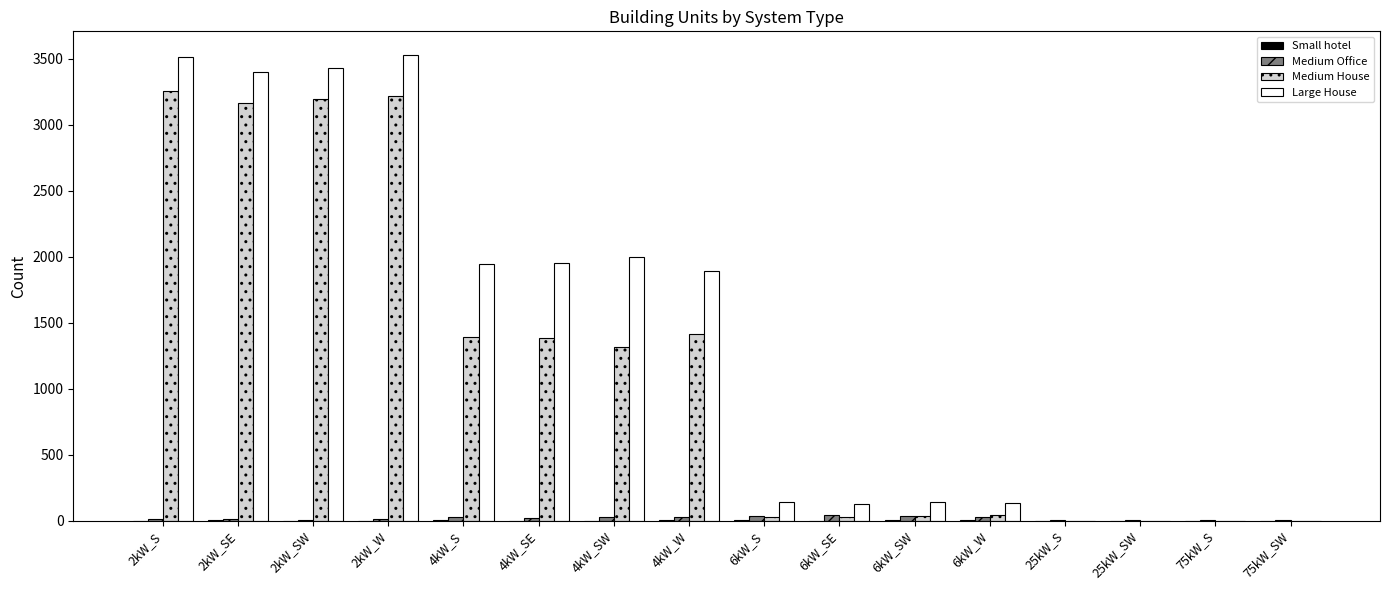

Which series has the largest total across all categories?

Large House